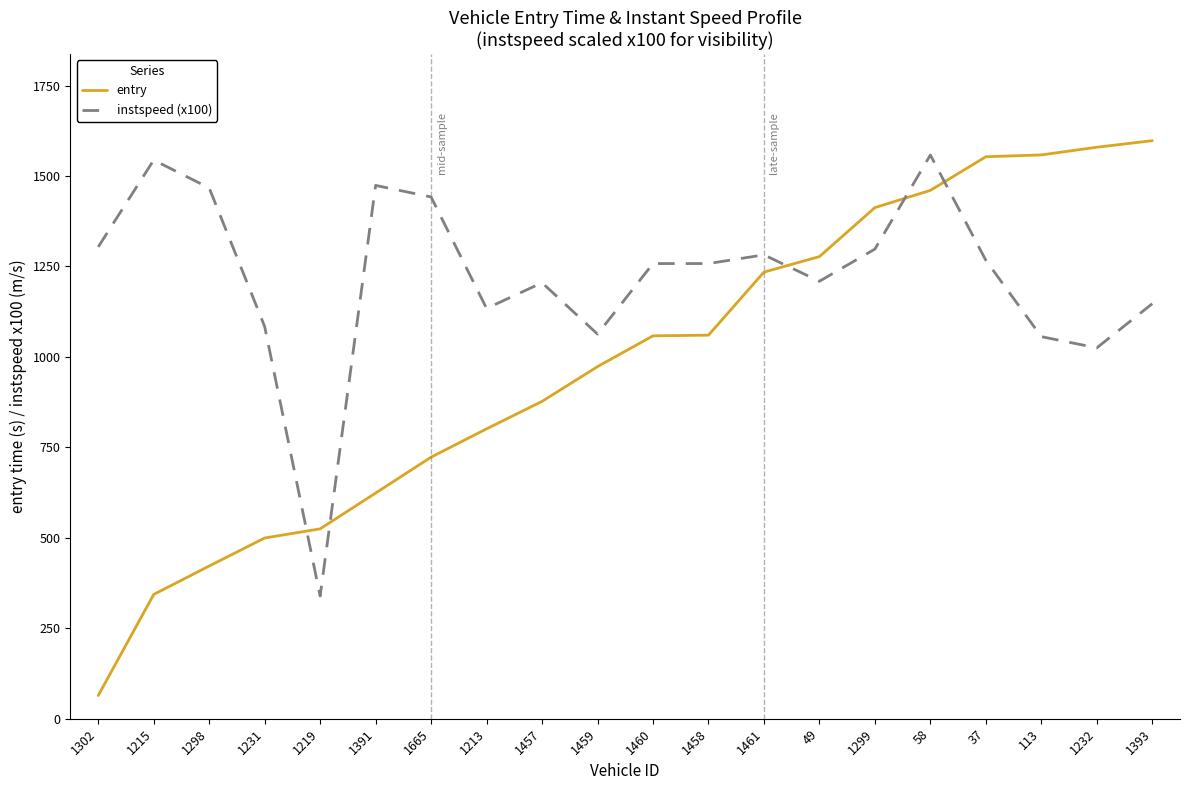

Rank the series by their average value, from highest to lowest.

instspeed (x100), entry